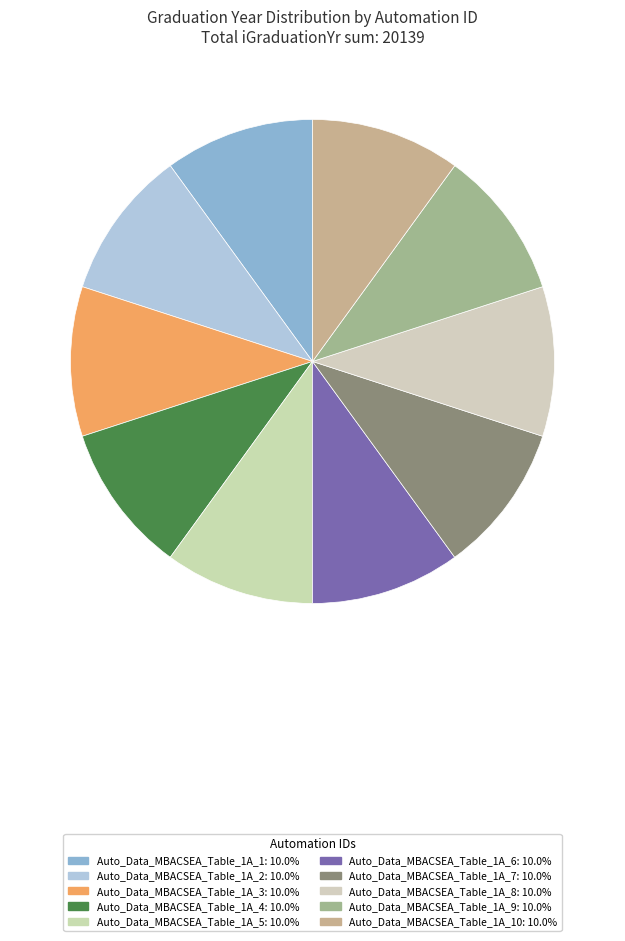

Which category has the smallest portion of the pie?

Auto_Data_MBACSEA_Table_1A_6